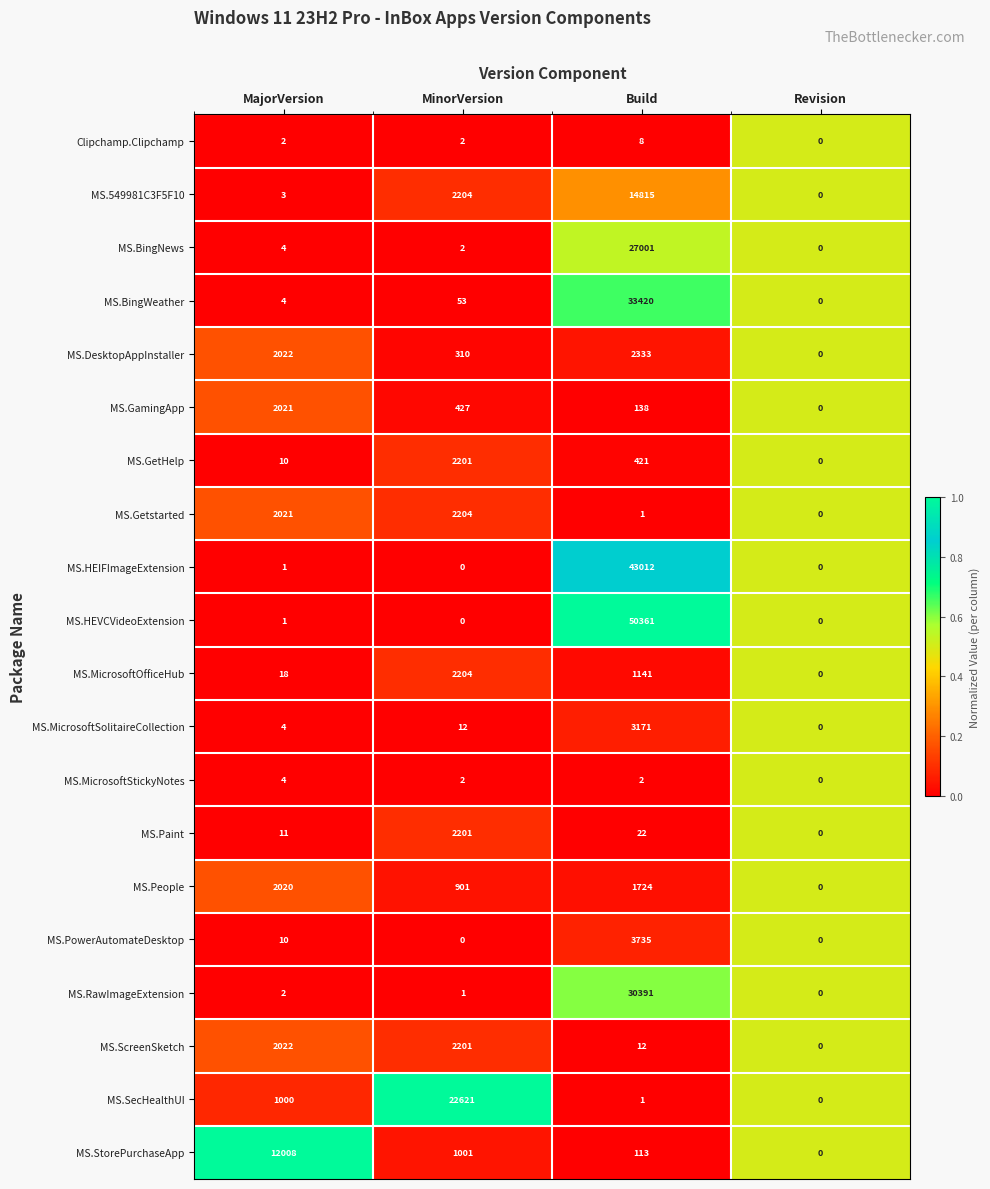

True or false: MS.HEIFImageExtension has a value of 1 at MajorVersion.

True